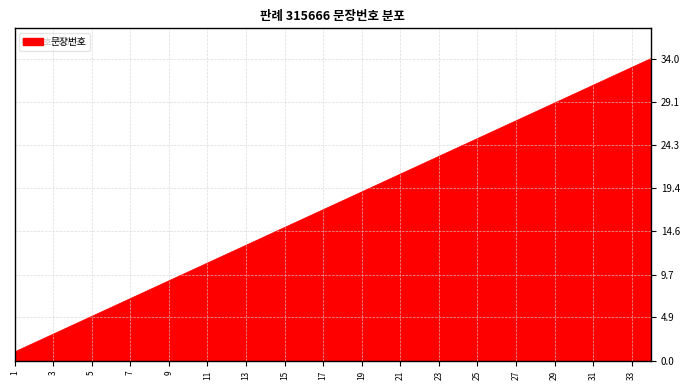

What is the maximum value shown in the chart?

34